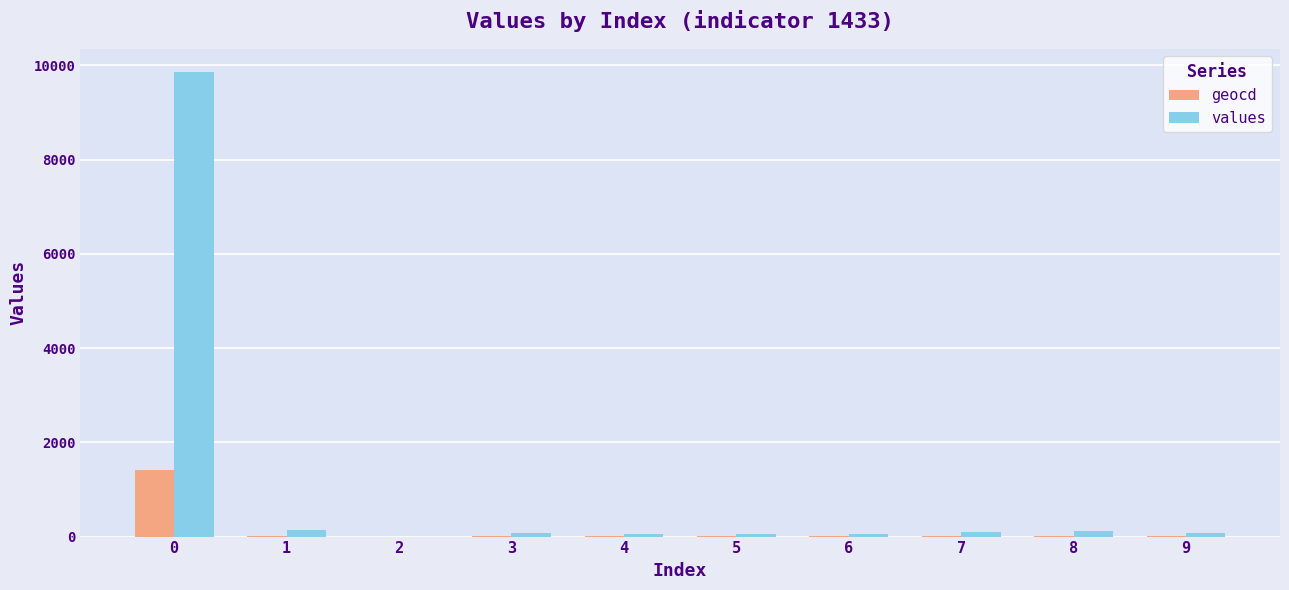

What is the maximum value for values?

9860